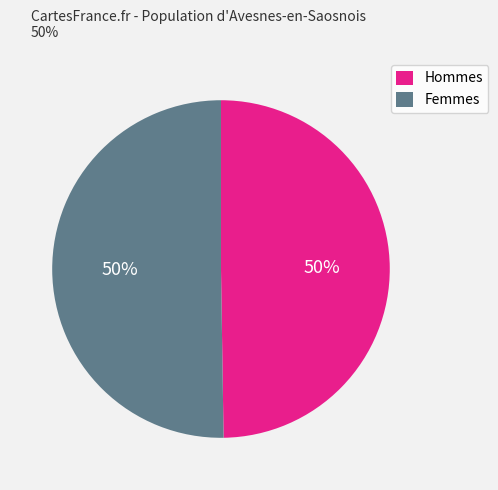

What percentage is the Hommes slice, to the nearest percent?

50%